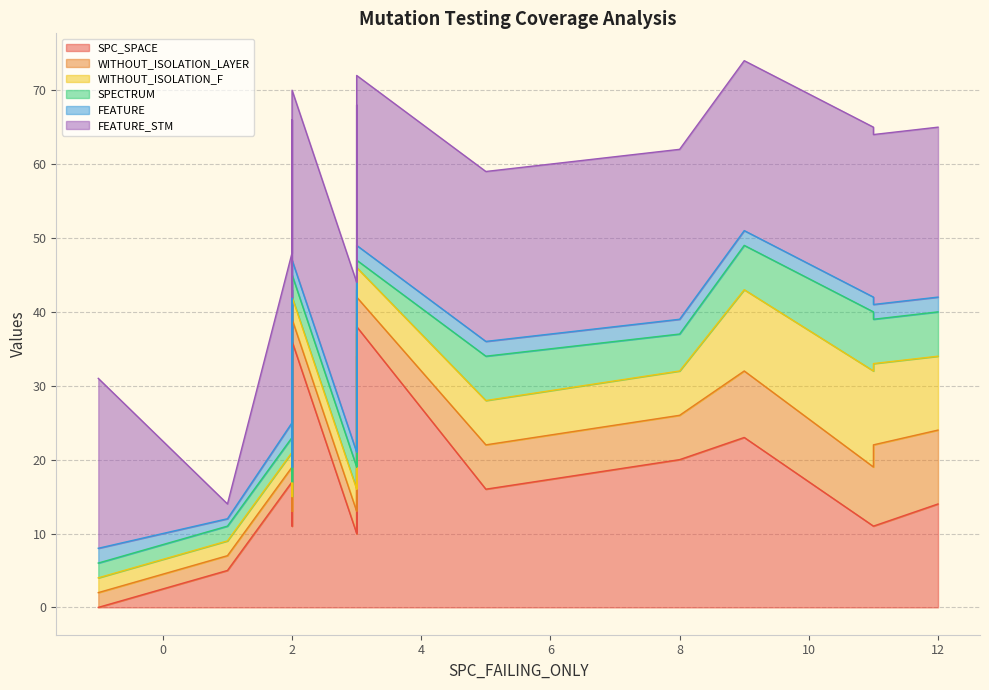

How many data points in FEATURE are less than 2?

1